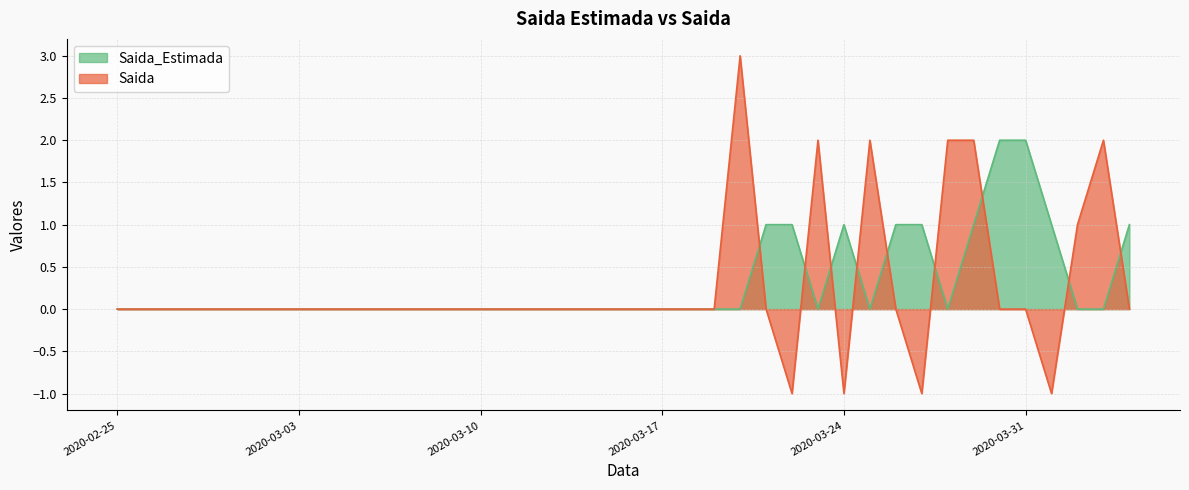

What is the highest value of the Saida_Estimada series?

2